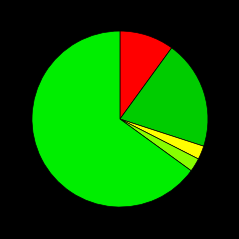

How many segments does this pie chart have?

5